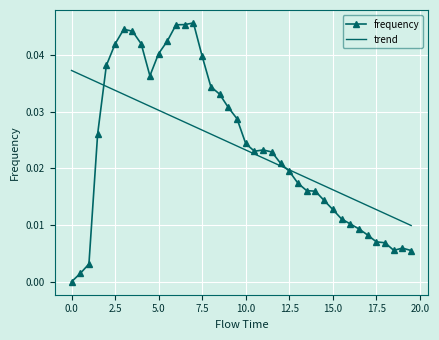

Which series has the largest range (max minus min)?

frequency